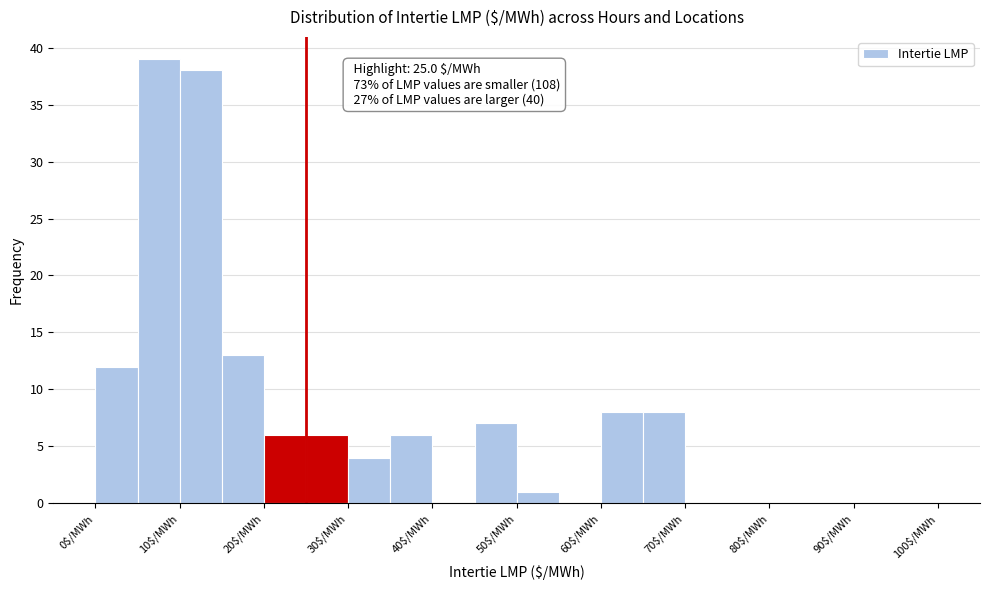

Over which range of the x-axis is the bar tallest?

5 to 10